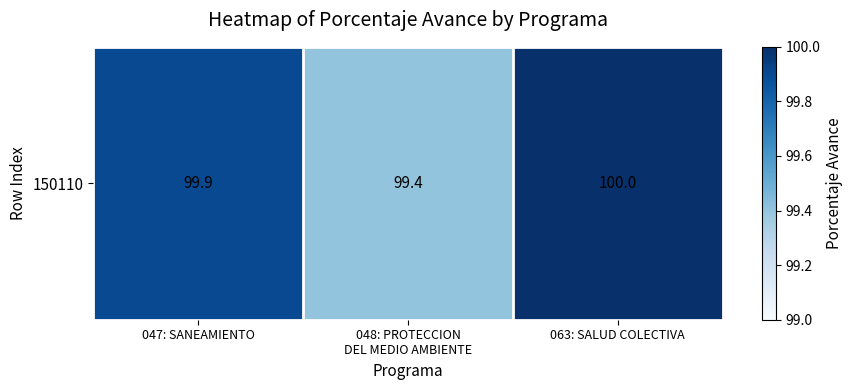

How many values are between 99 and 100?

3